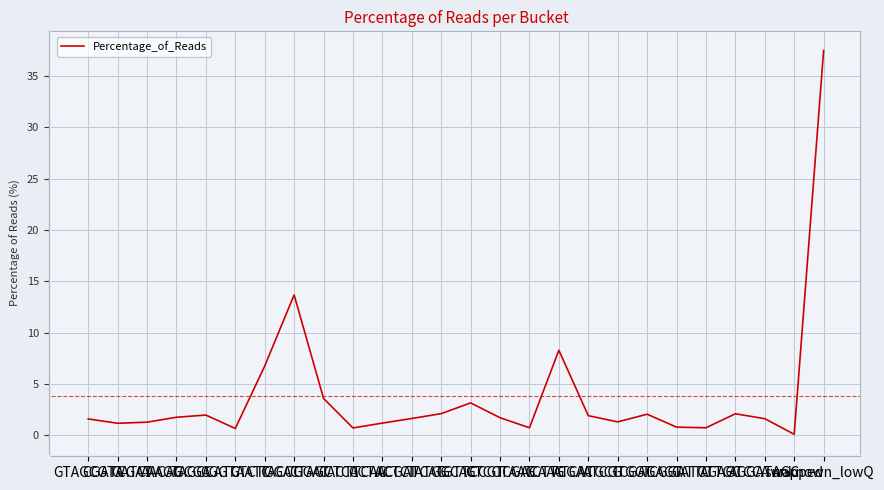

What is the ratio of the value at CGATCGAT to the value at TCTTCGAC?

0.1